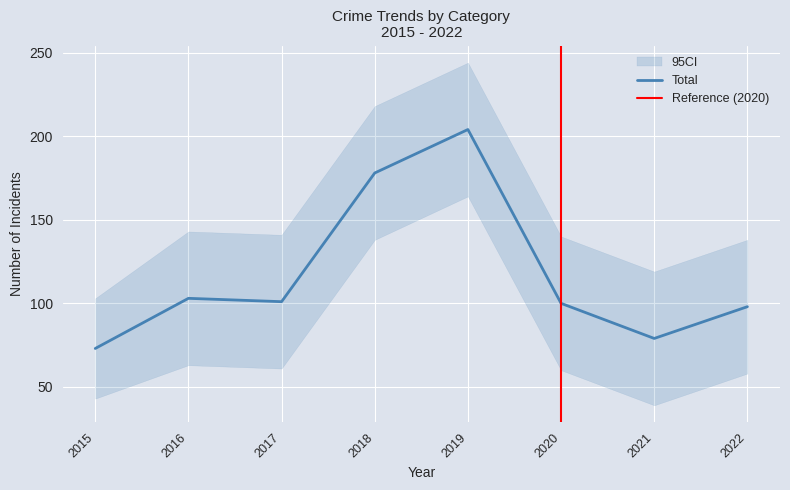

Which series has the largest total across all categories?

Total